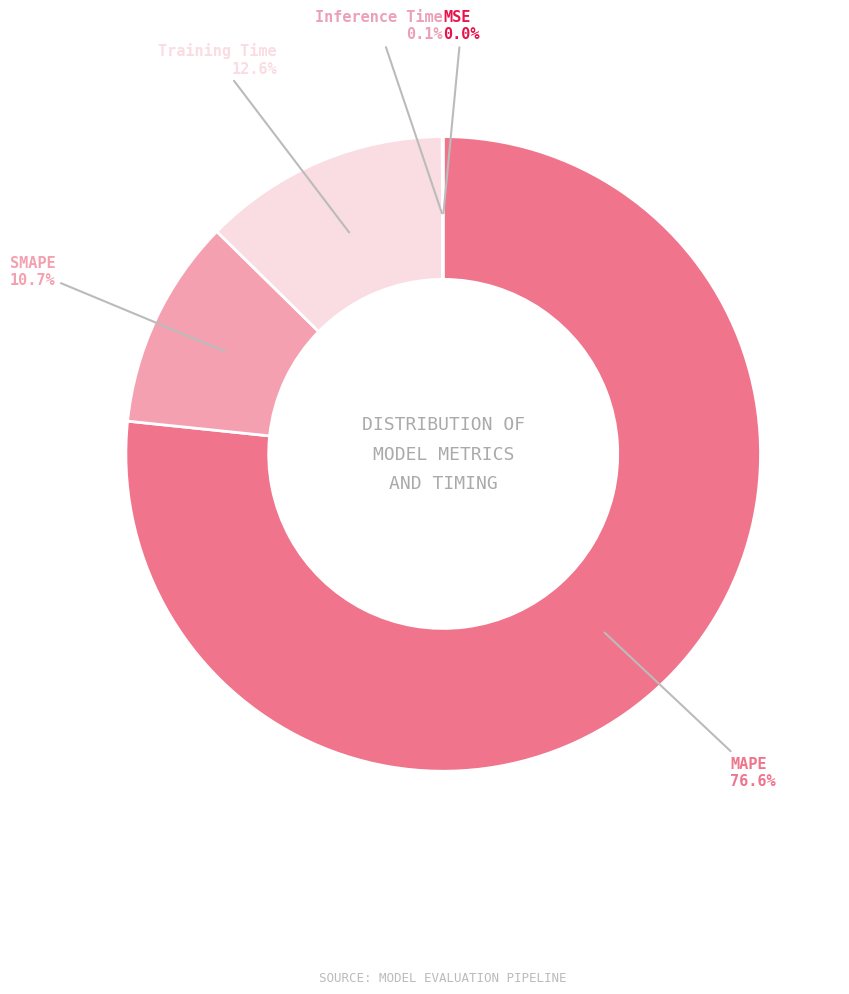

True or false: SMAPE accounts for 3% of the total.

False